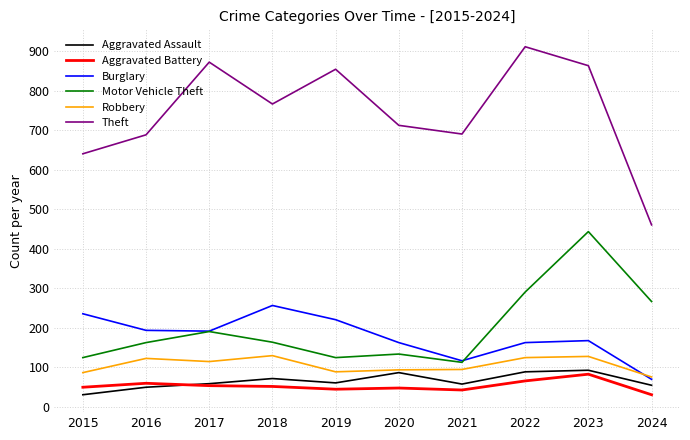

True or false: Burglary has a value of 267 at 2016.

False